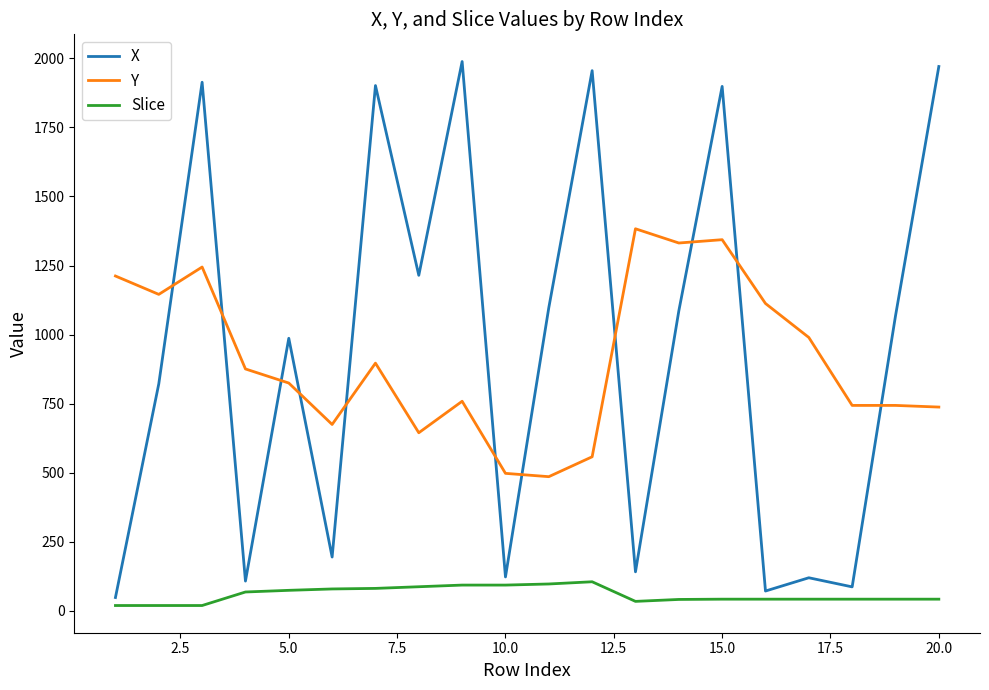

What is the difference between the maximum and minimum values in the X series?

1940.5